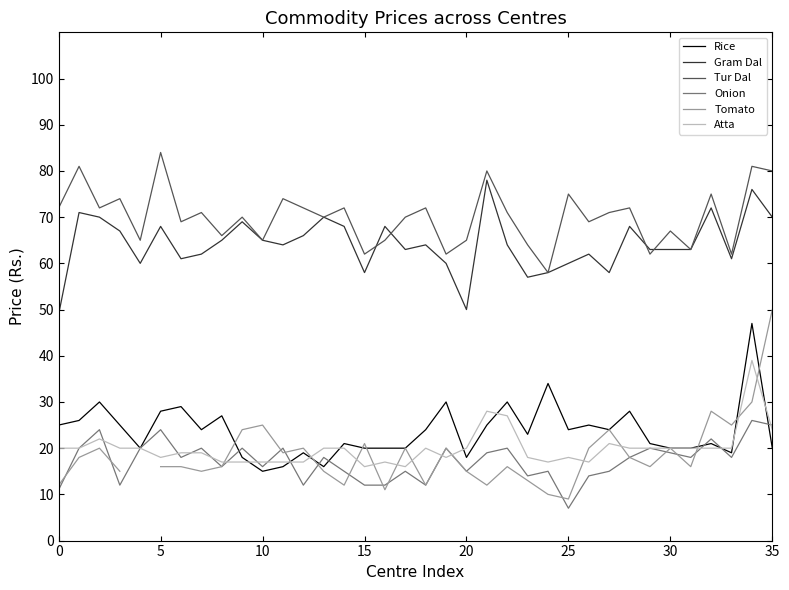

What is the label of the 23rd point from the left?

22